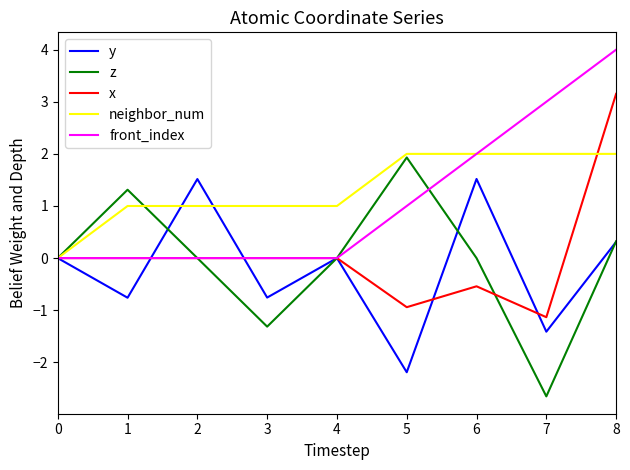

Which series has the largest range (max minus min)?

z